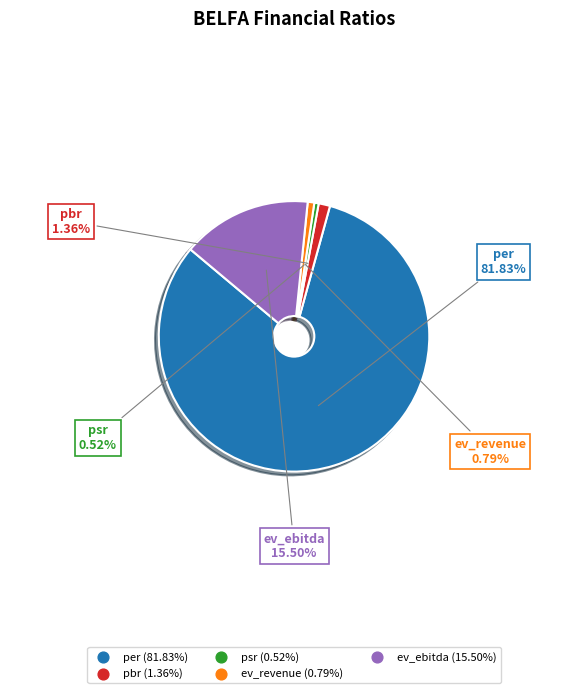

To the nearest percent, what is the combined percentage of psr and ev_revenue?

1%